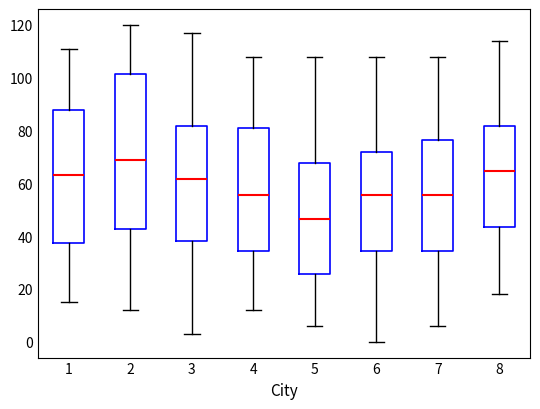

Reading left to right, transcribe this box plot: for each box, give where its median line is, the range the box spans, and where its two whiskers end, as read against the y-axis. The values are not printed on the chart, so give them approximately, as read against the axis.

1: median 64, box 38 to 88, whiskers 16 to 112
2: median 70, box 42 to 102, whiskers 12 to 120
3: median 62, box 38 to 82, whiskers 4 to 118
4: median 56, box 34 to 82, whiskers 12 to 108
5: median 46, box 26 to 68, whiskers 6 to 108
6: median 56, box 34 to 72, whiskers 0 to 108
7: median 56, box 34 to 76, whiskers 6 to 108
8: median 64, box 44 to 82, whiskers 18 to 114